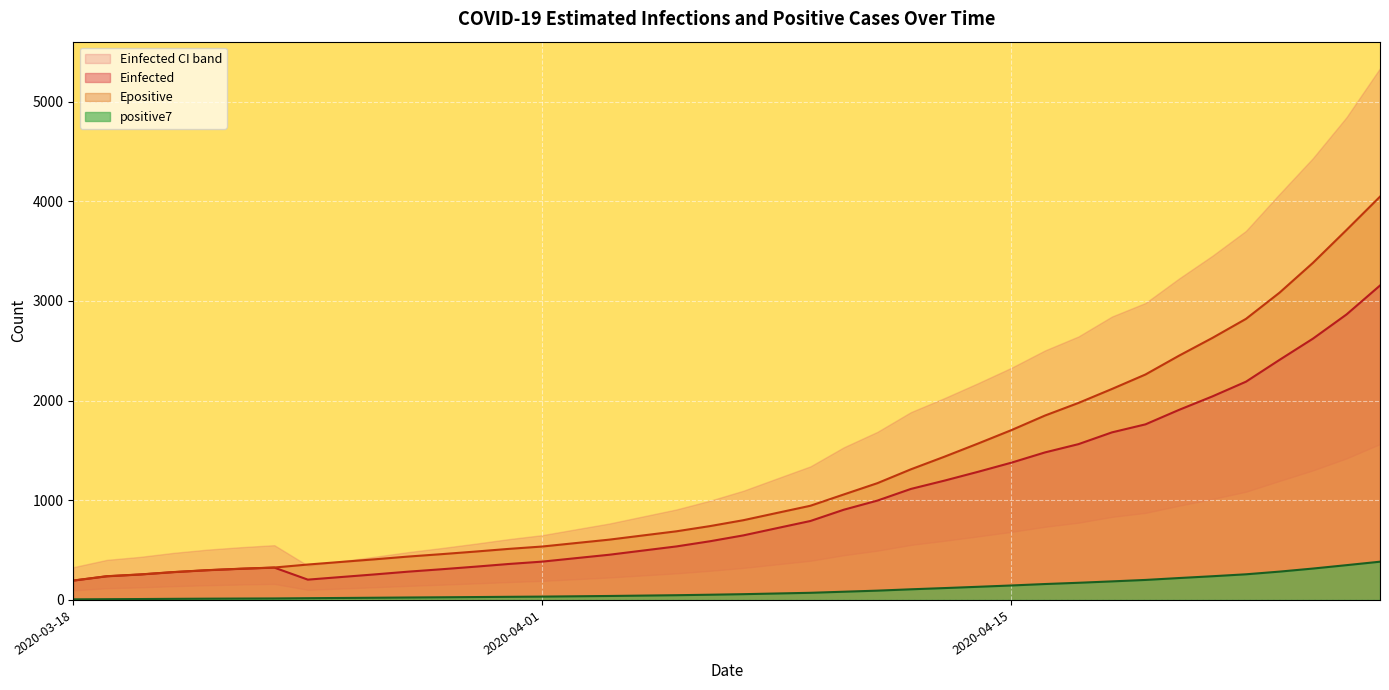

True or false: Einfected_U and positive7 cross at least once.

False